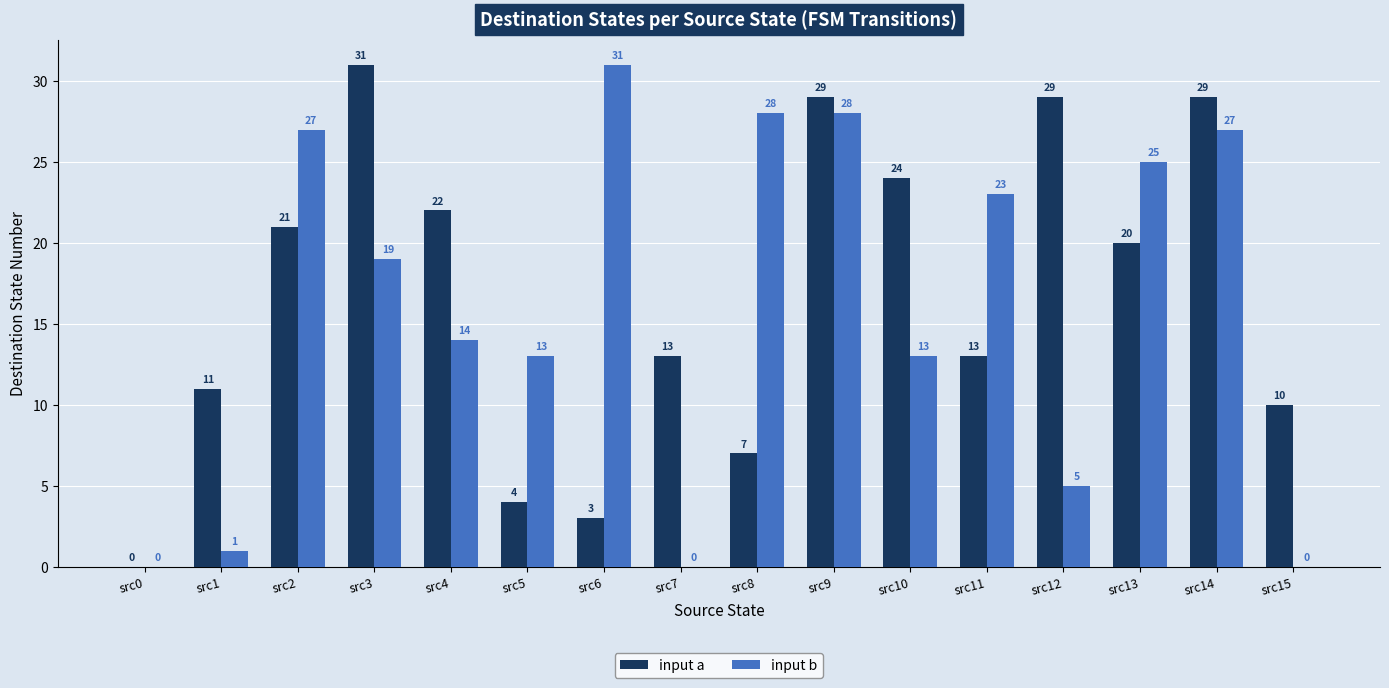

Are the bars horizontal?

No